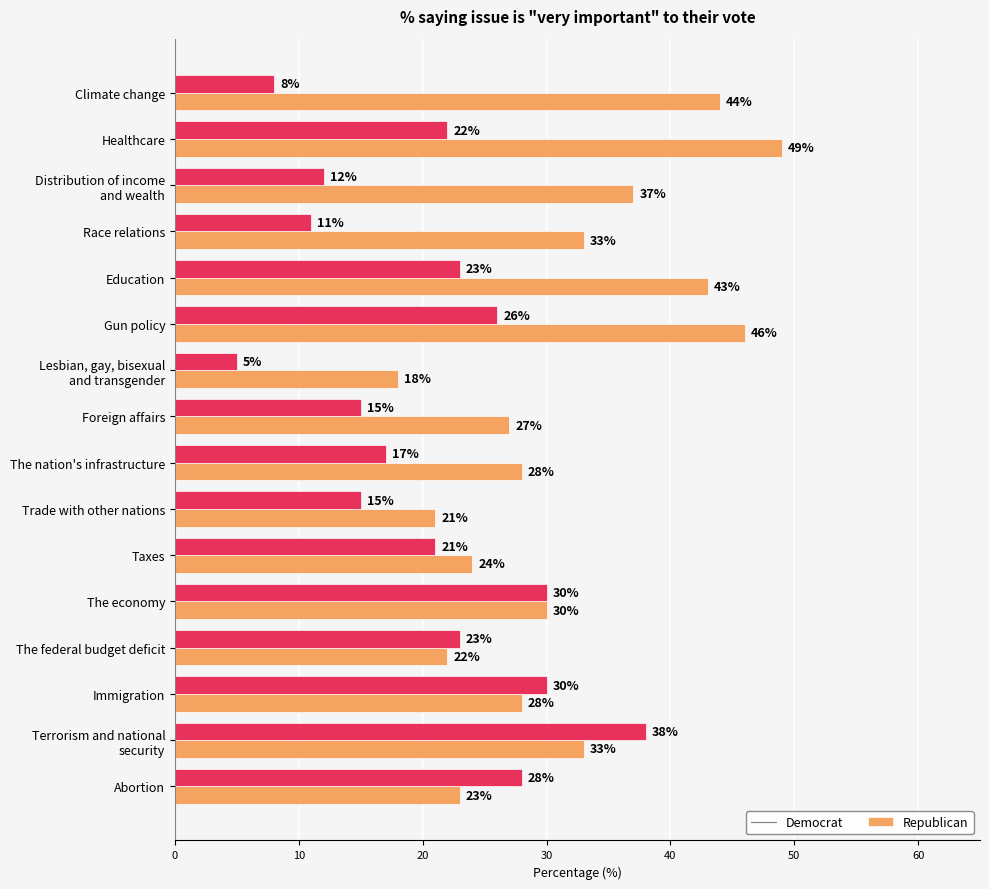

What is the total value across all series at Race relations?

44